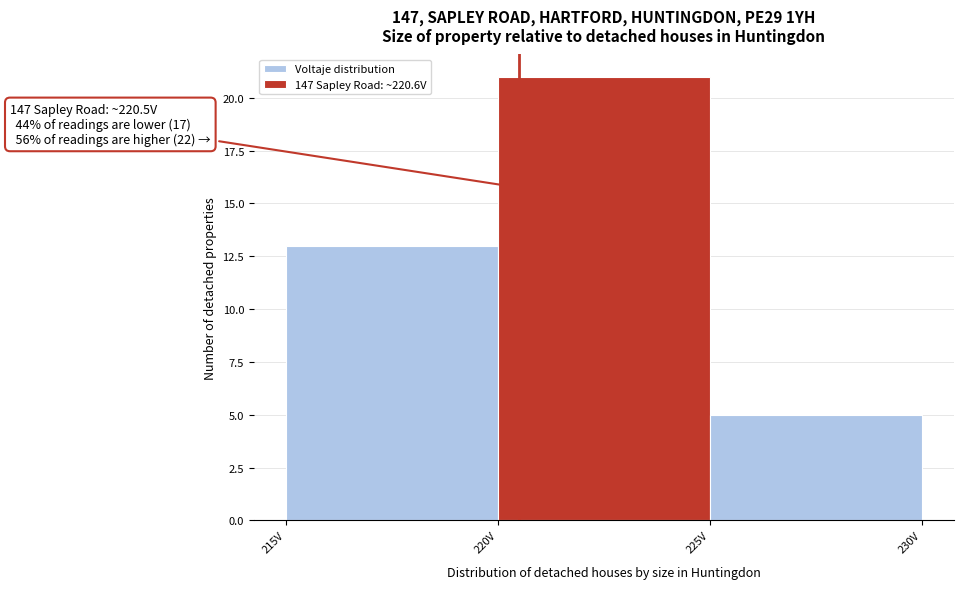

Over which range of the x-axis is the bar tallest?

220 to 225